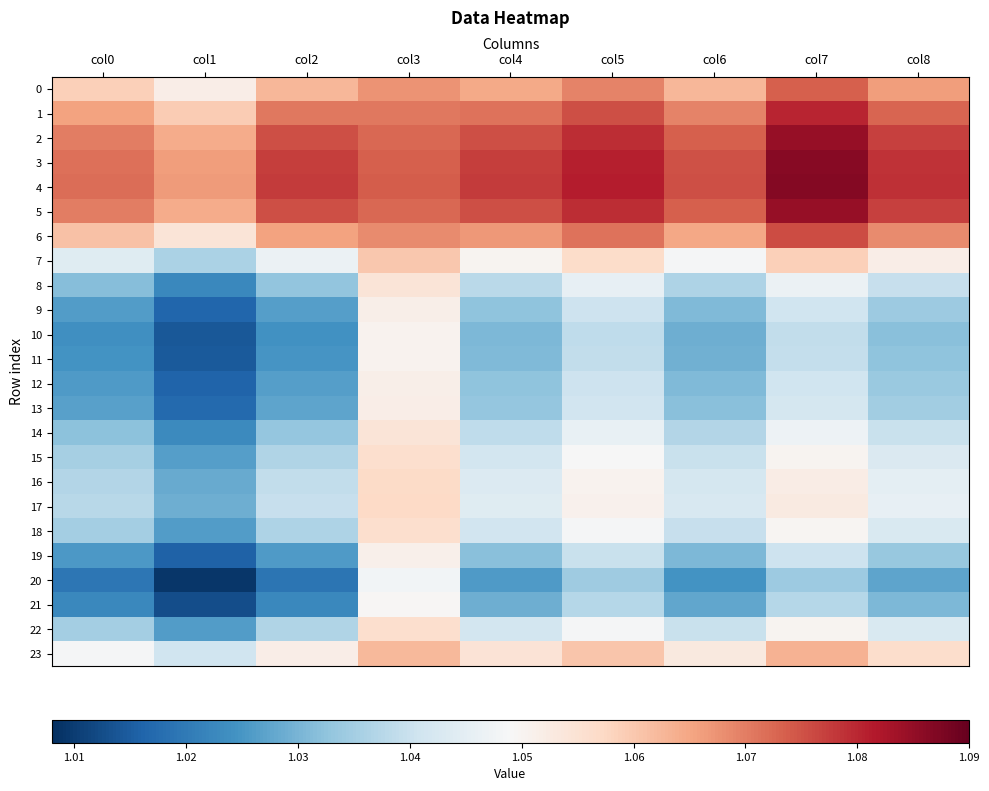

Which label corresponds to the smallest value in the chart?

col1